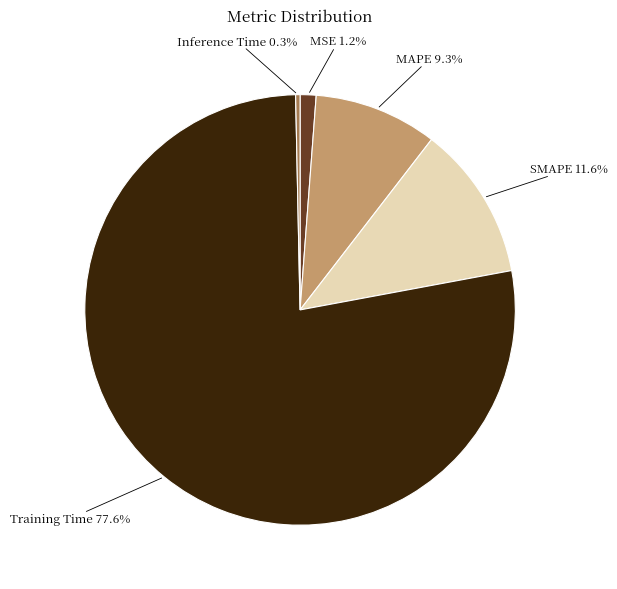

What is the majority slice?

Training Time